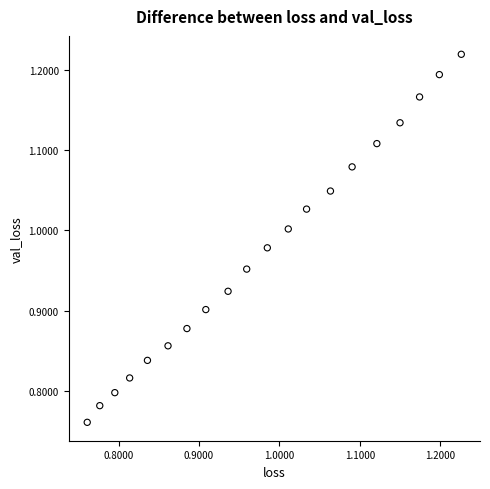

What is the range of Y values (max minus min)?

0.5